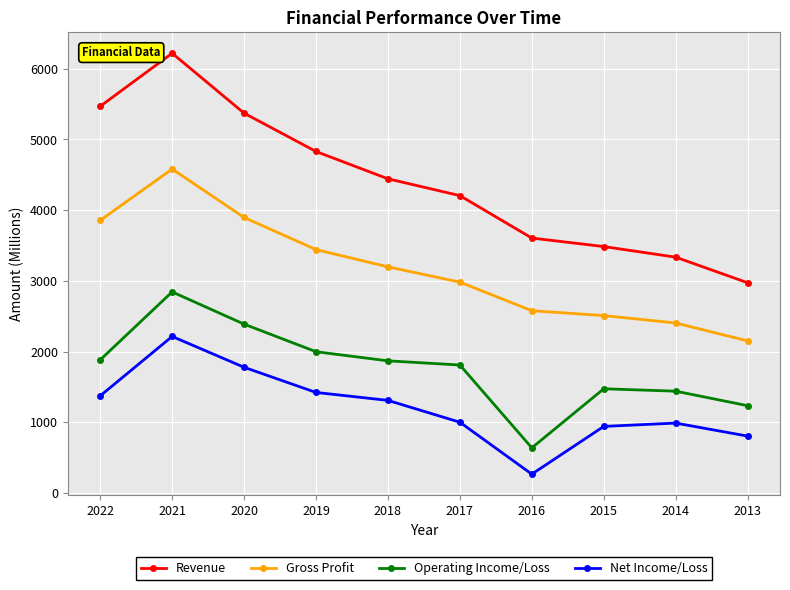

At which label is Gross Profit closest to 3366?

2019